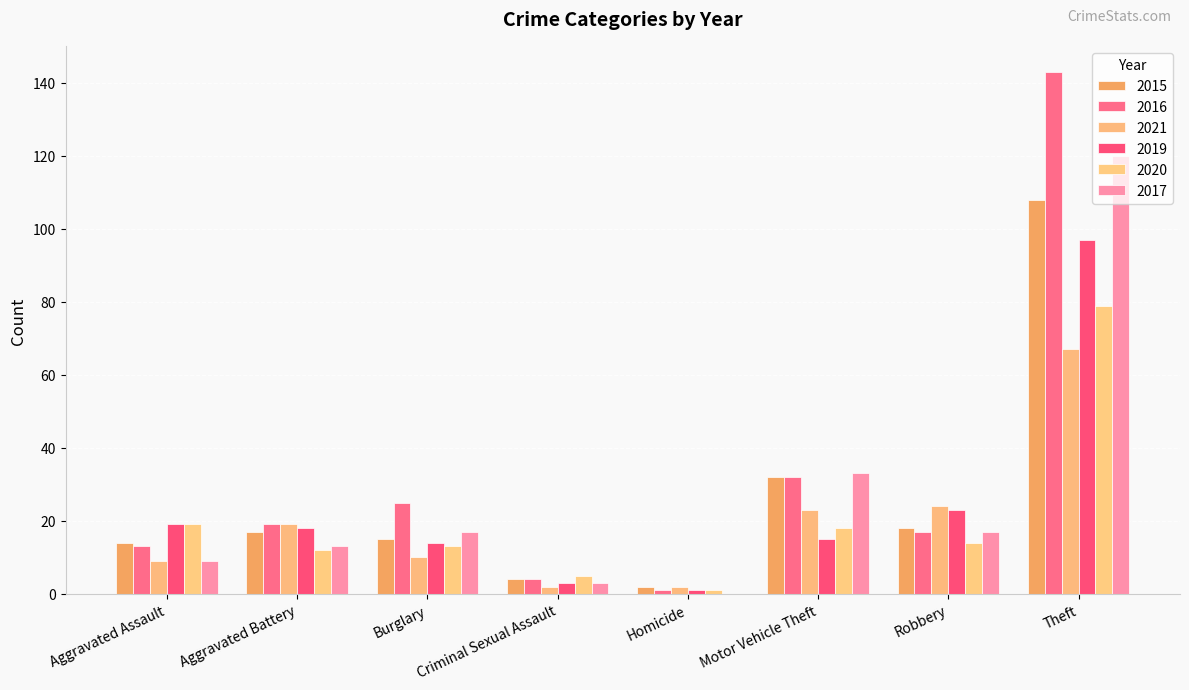

Read the 2017 value at Theft.

120